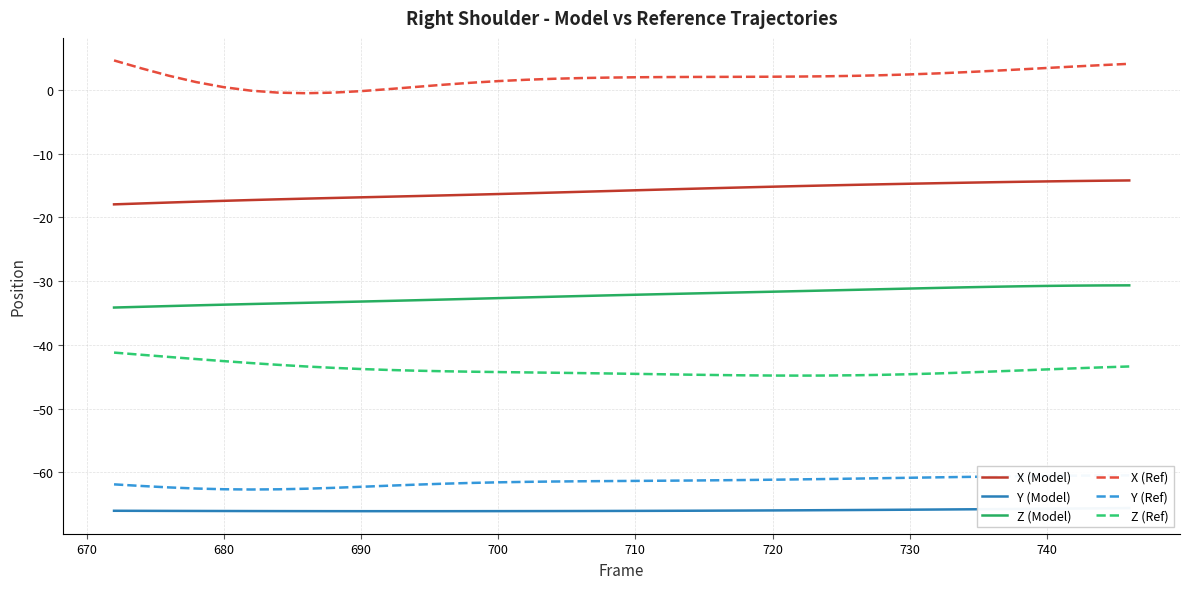

What is the maximum value for Z (Model)?

-30.7